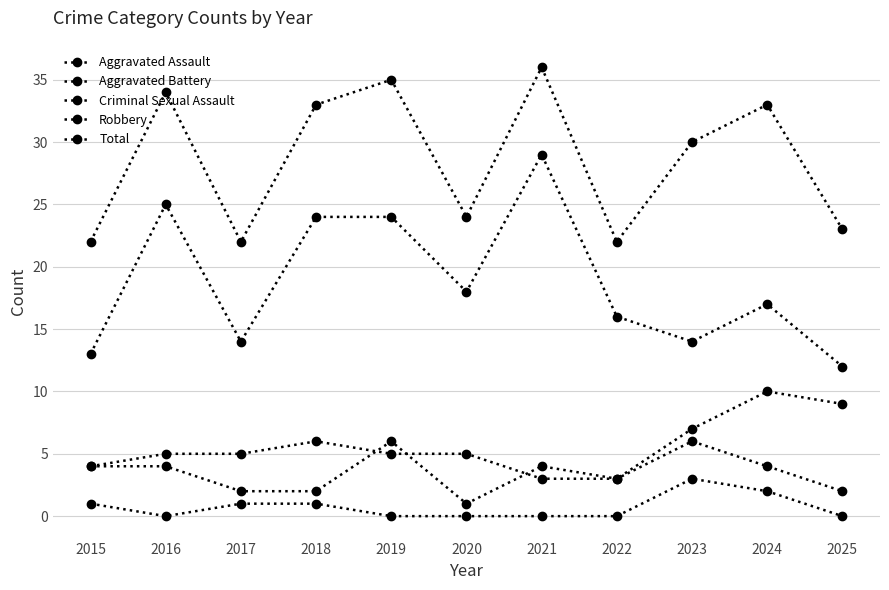

What is the sum of all Criminal Sexual Assault values?

8